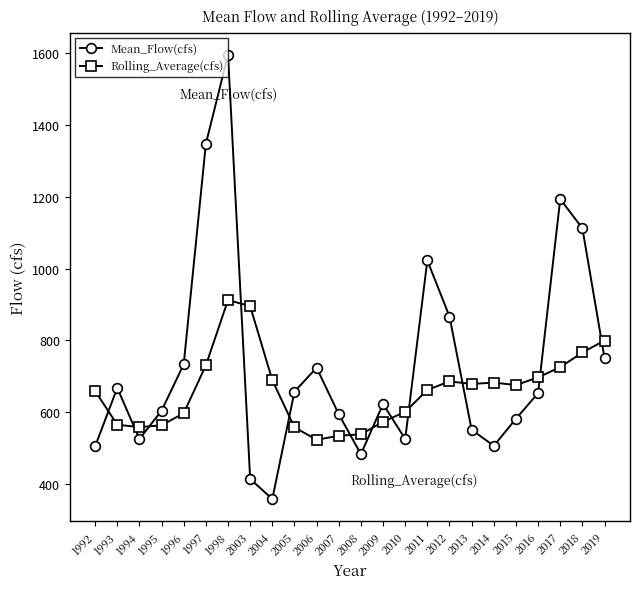

Where is the first local maximum for Mean_Flow(cfs)?

1993